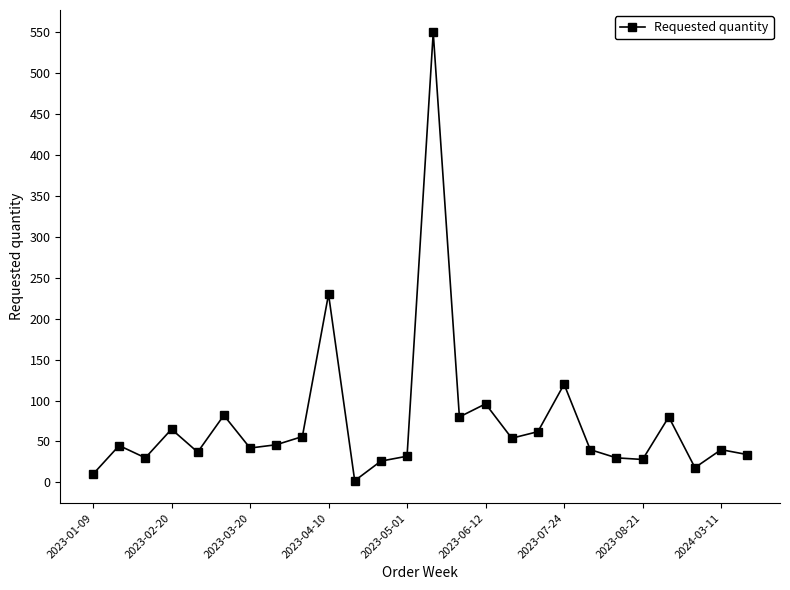

True or false: the data has more than 0 interior local peaks.

True